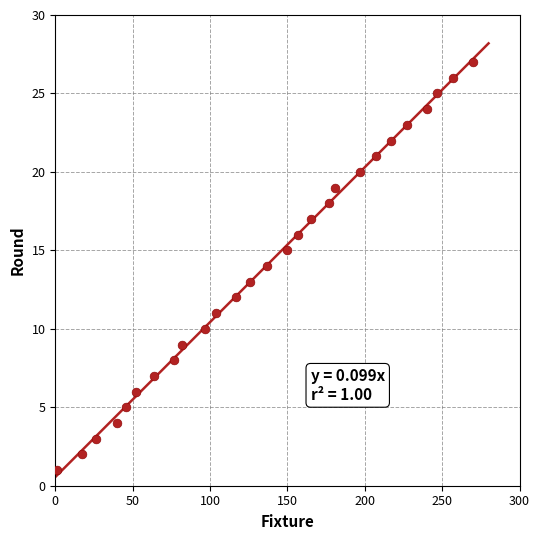

What is the range of Y values (max minus min)?

26